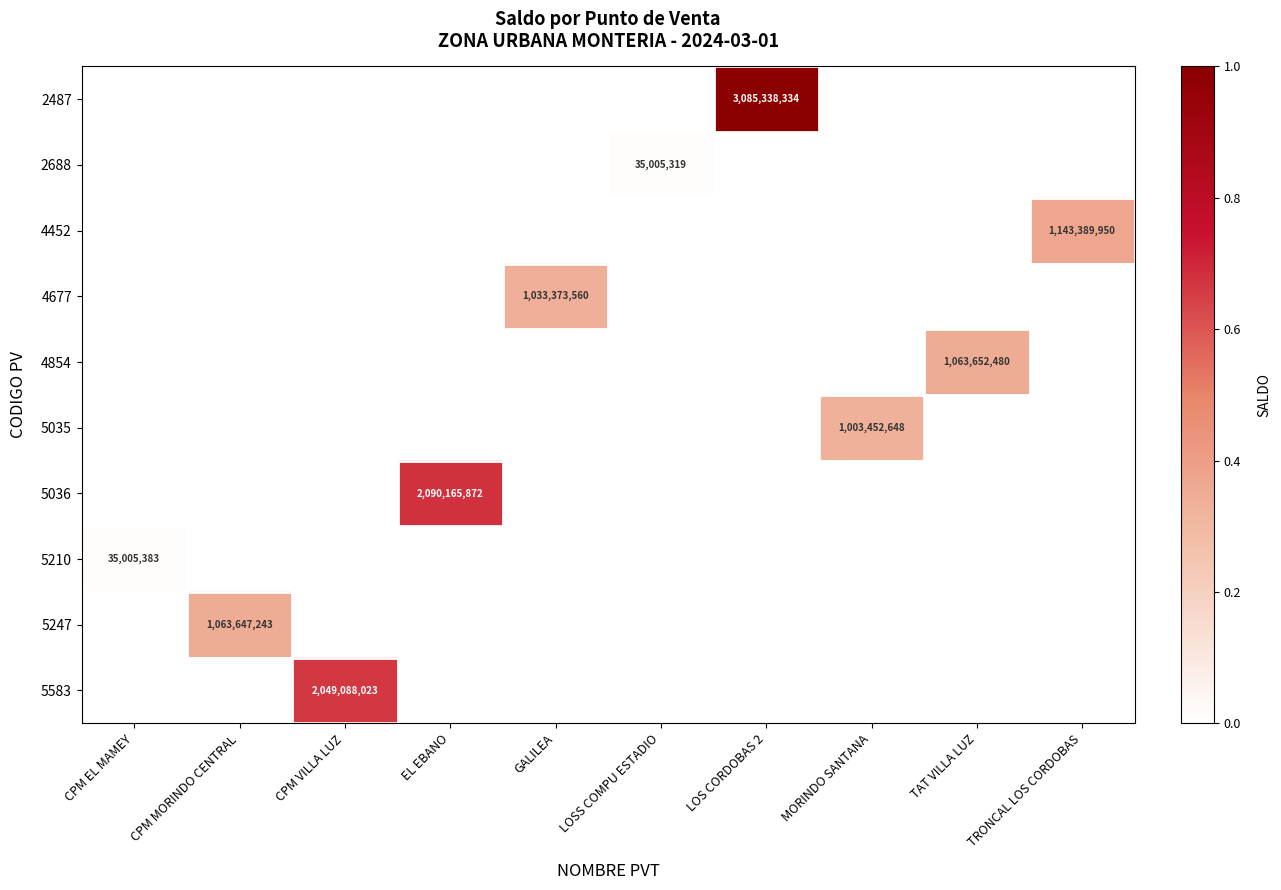

Is the value of 5036 at MORINDO SANTANA greater than the value of 4854 at CPM EL MAMEY?

No